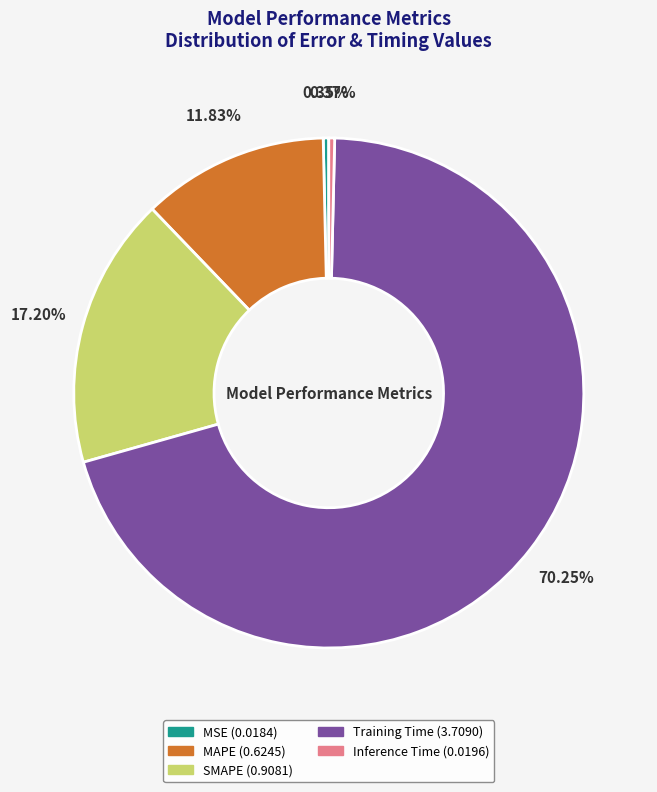

What is the majority slice?

Training Time